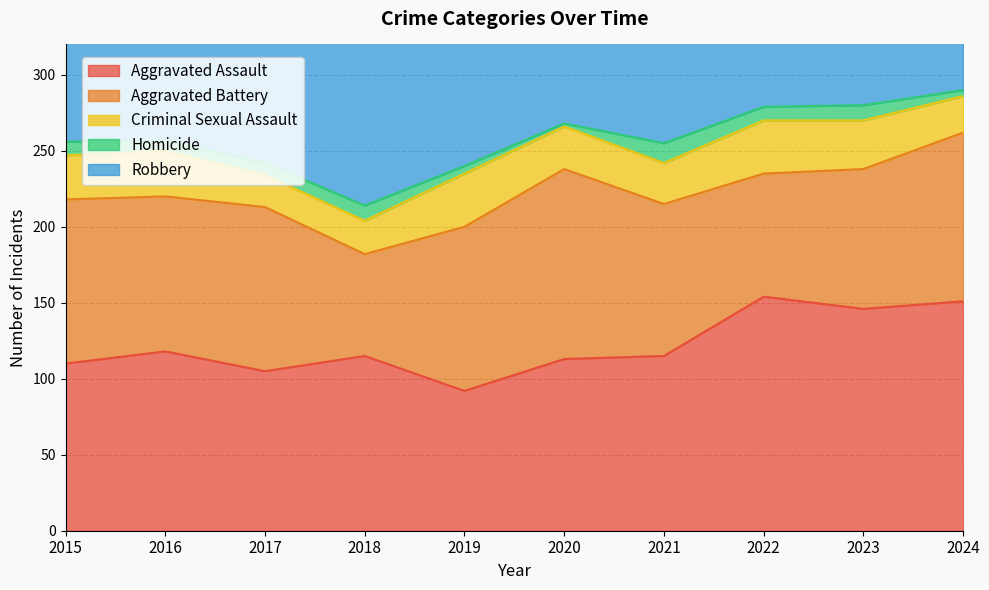

How many categories are shown in the chart?

10